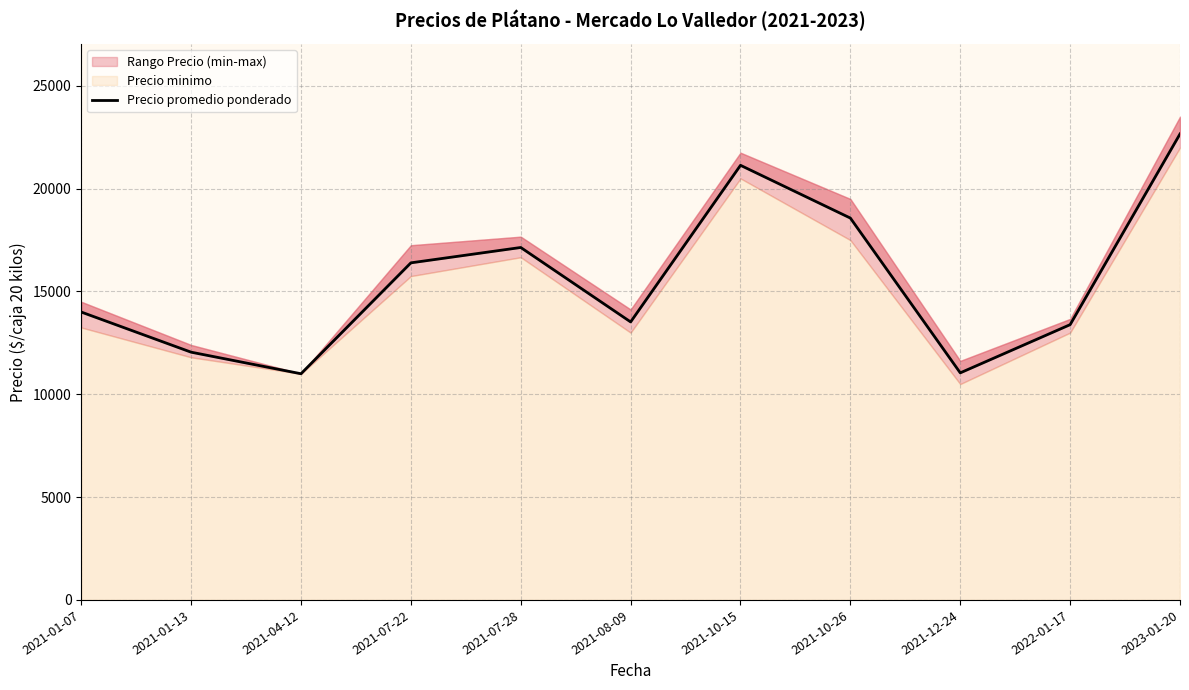

How many data points are above 14000?

6